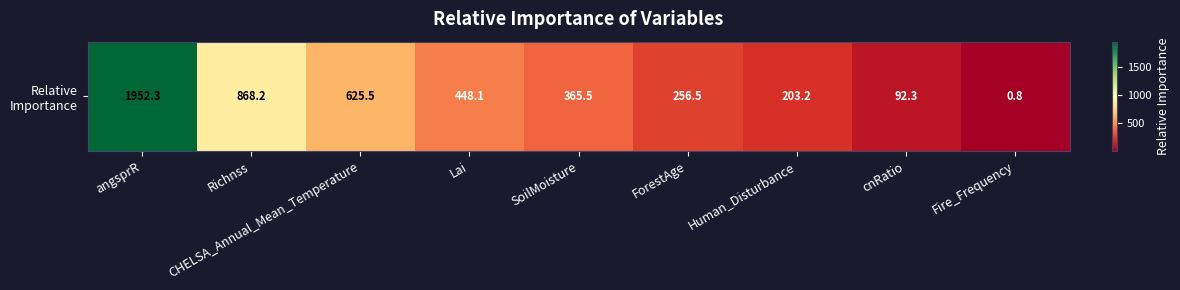

List the labels in order of value, smallest first.

Fire_Frequency, cnRatio, Human_Disturbance, ForestAge, SoilMoisture, Lai, CHELSA_Annual_Mean_Temperature, Richnss, angsprR